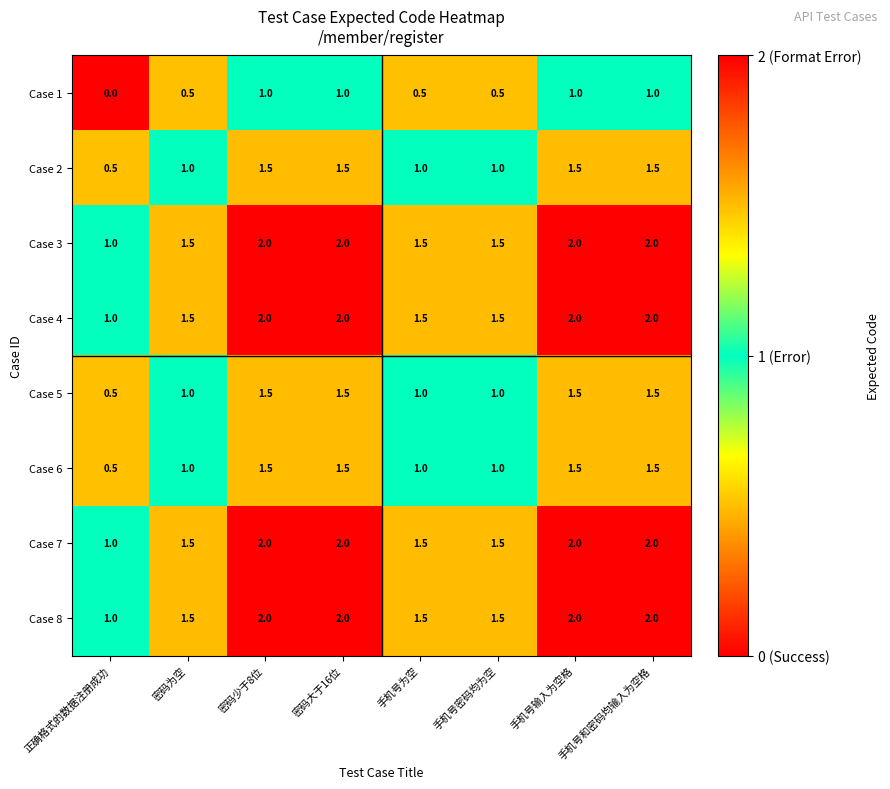

What is the difference between the highest and lowest values at 手机号和密码均输入为空格?

1.0